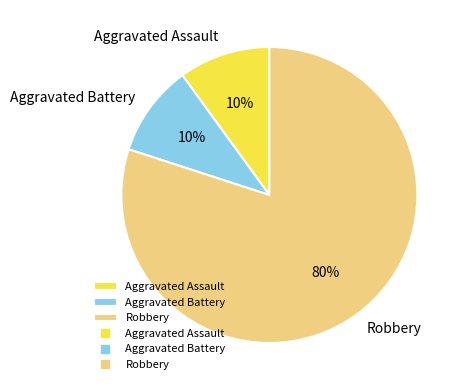

To the nearest percent, what portion does Aggravated Assault represent?

10%